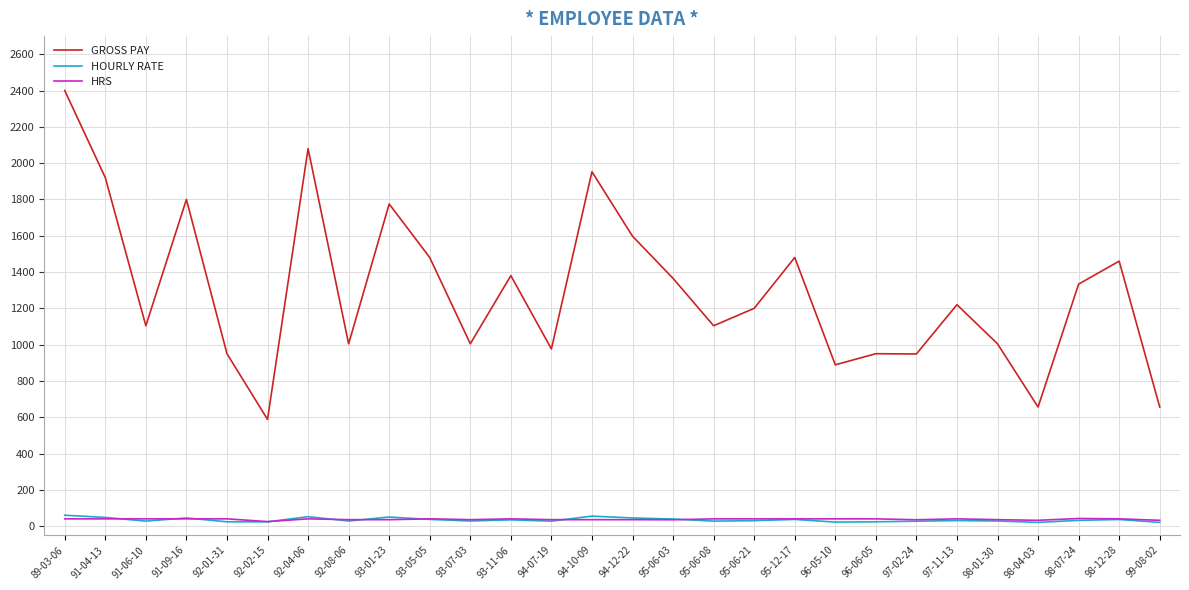

Which series has the largest total across all categories?

GROSS PAY